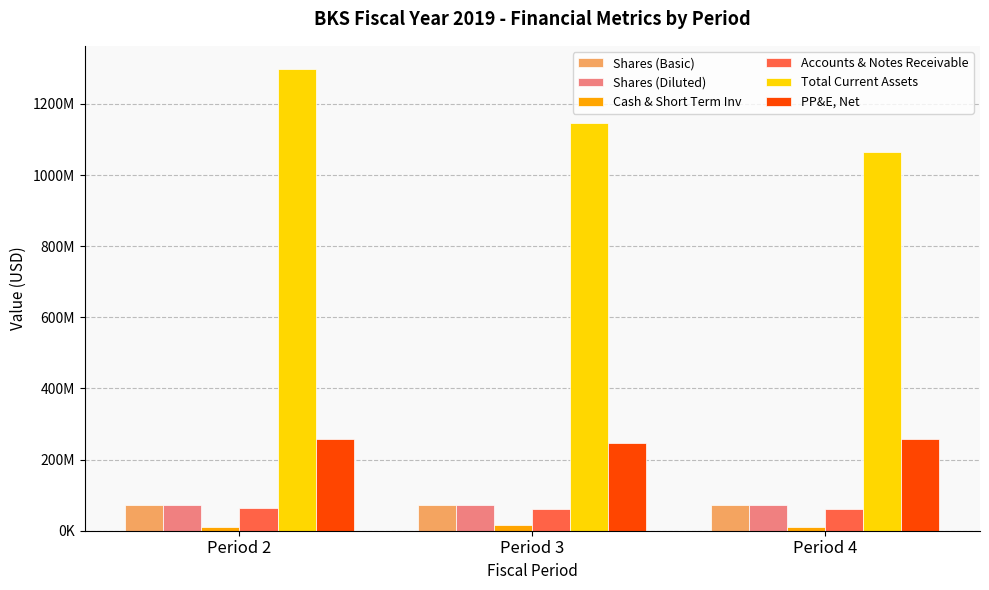

Which series has the largest range (max minus min)?

Total Current Assets